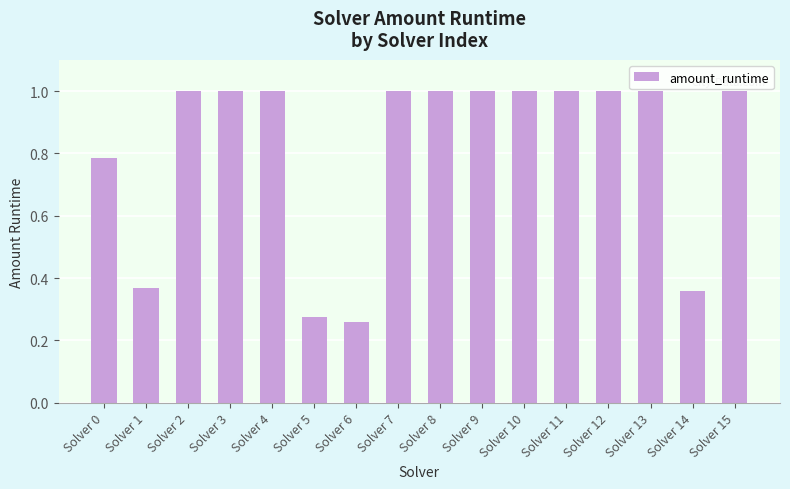

True or false: the data shows 1.8 at Solver 11.

False